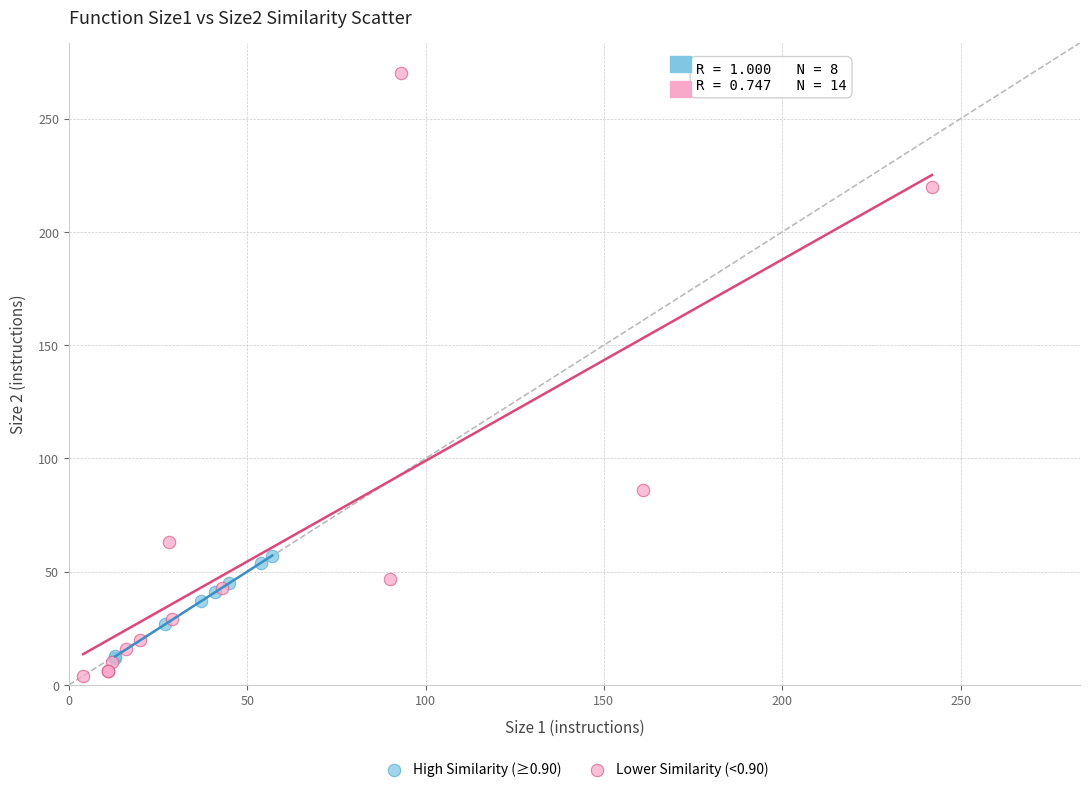

Which series has the largest Y range (max minus min)?

Lower Similarity (<0.90)